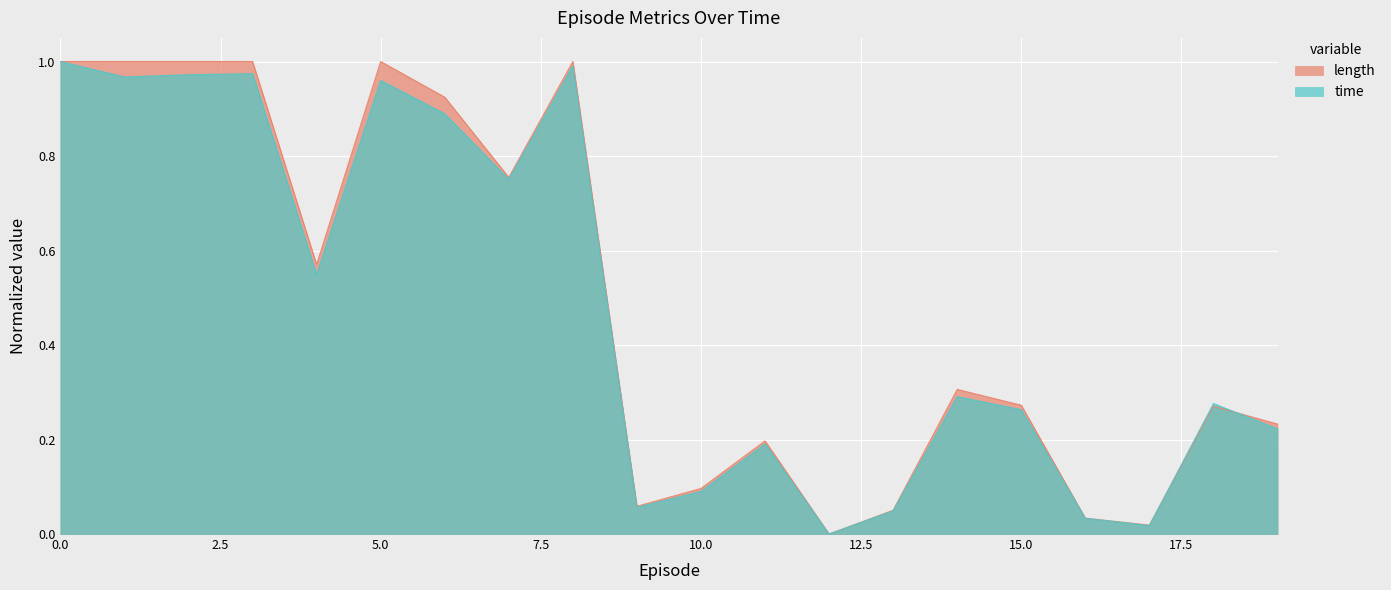

Reading left to right, what are all the values shown in this chart?

length: 1.0	1.0	1.0	1.0	0.6	1.0	0.9	0.8	1.0	0.1	0.1	0.2	0.0	0.1	0.3	0.3	0.0	0.0	0.3	0.2
time: 1.0	1.0	1.0	1.0	0.5	1.0	0.9	0.8	1.0	0.1	0.1	0.2	0.0	0.0	0.3	0.3	0.0	0.0	0.3	0.2